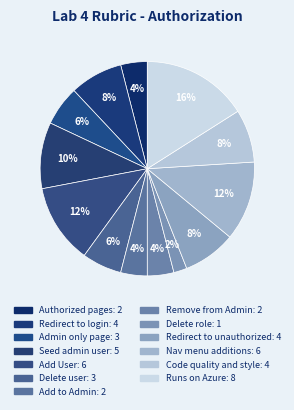

What is the ratio of the value at Add to Admin to the value at Runs on Azure?

0.2